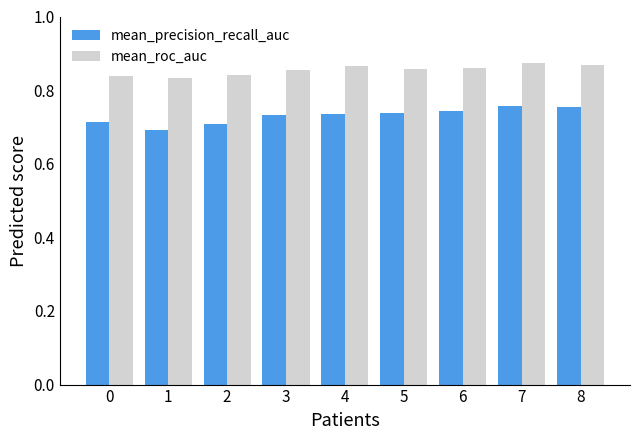

How many groups of bars are there?

9